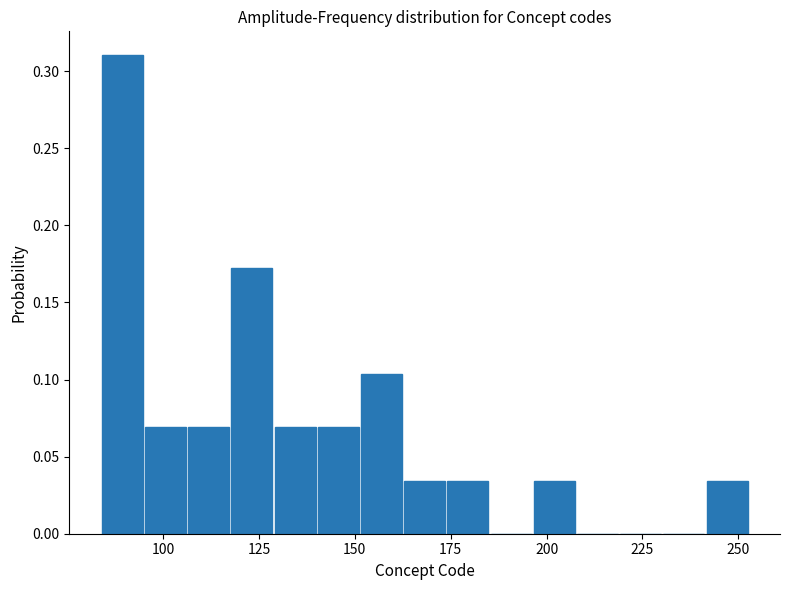

Around what value on the x-axis is the tallest bar? Give the approximate position of its centre, as read against the axis.

90